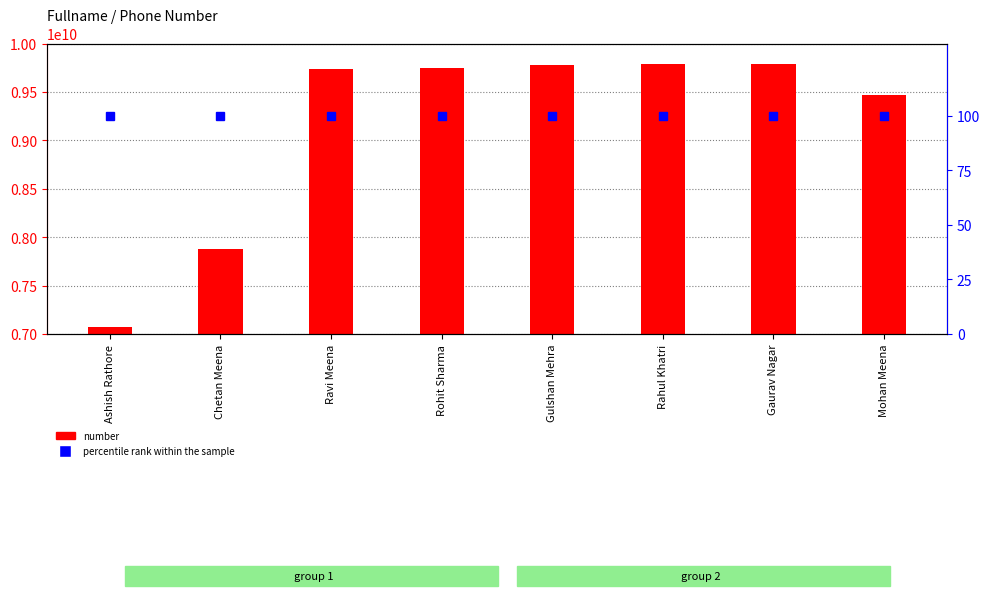

What is the spread (max minus min) of values at Gulshan Mehra?

9782971130